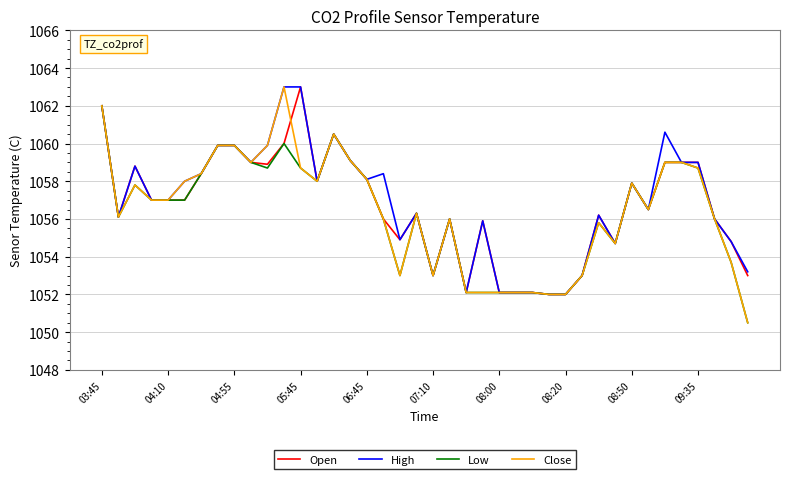

What is the minimum value shown in the chart?

1050.5